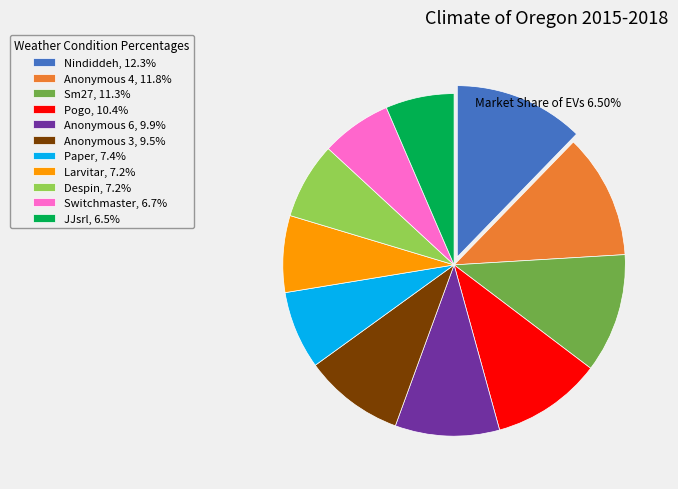

True or false: Anonymous 3 accounts for 1% of the total.

False